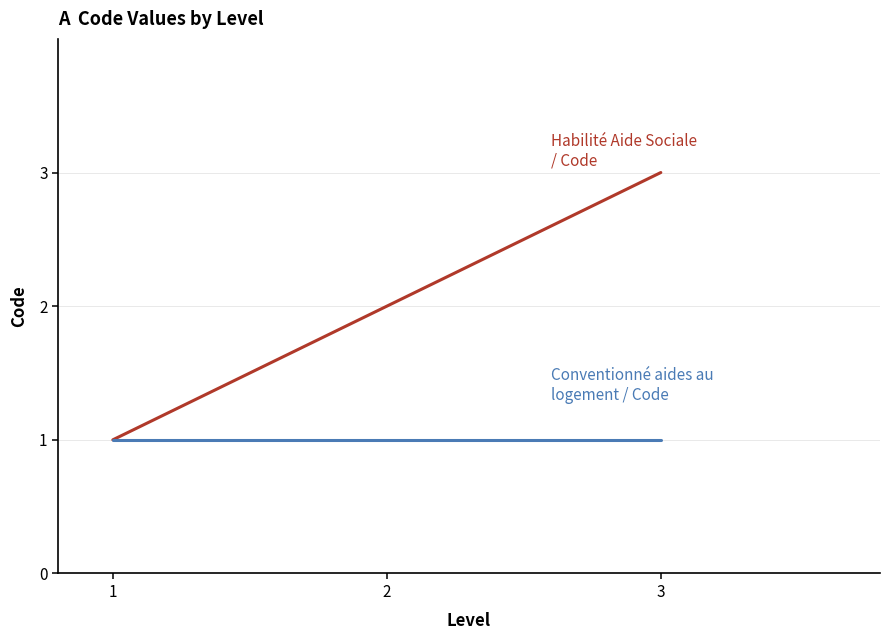

What is the greatest value displayed?

3